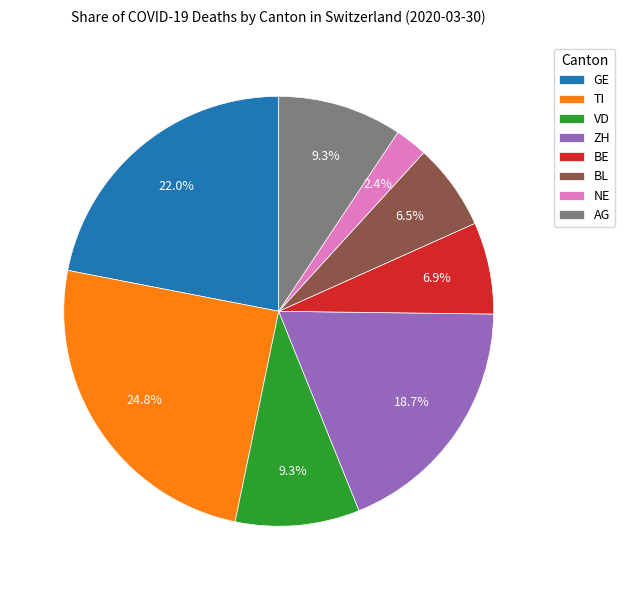

To the nearest percent, what is the average slice percentage?

12%